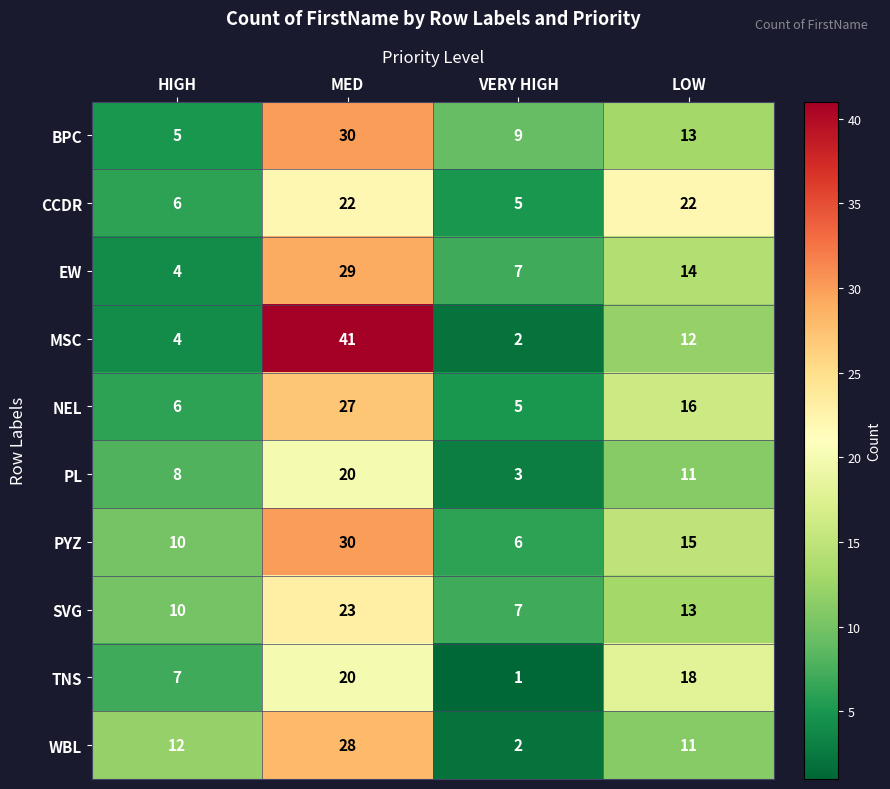

Between HIGH and MED, which series saw the biggest shift?

MSC